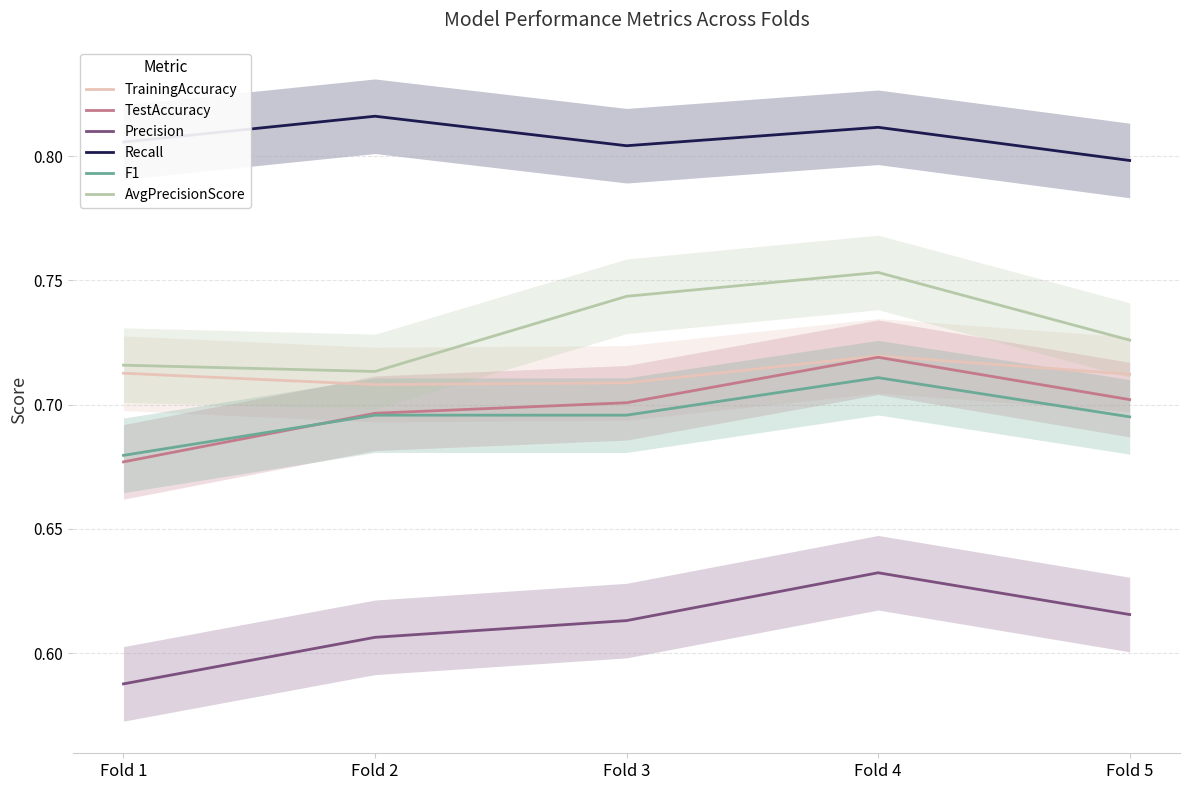

The value of AvgPrecisionScore at Fold 3 is 0.7. True or false?

True